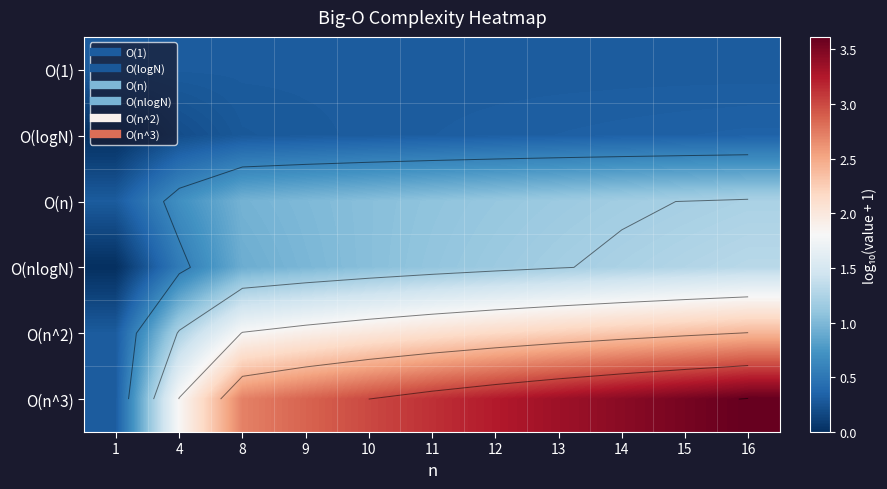

How many data points in O(n) are less than 1?

3